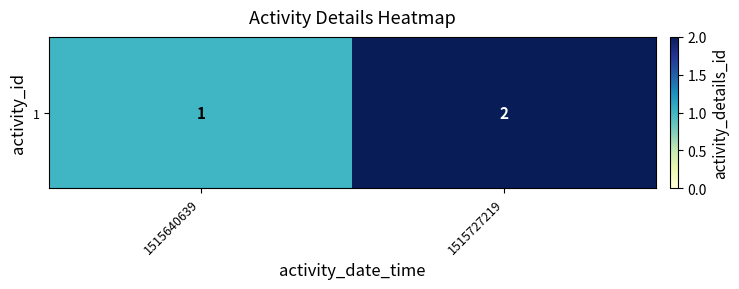

Where is the data nearest to the value 1?

1515640639